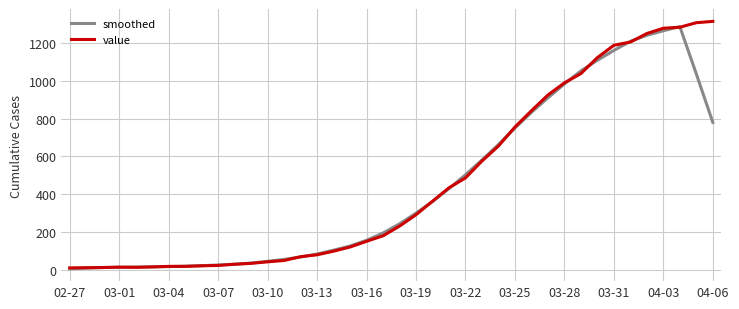

After their last crossing, which series has the higher values: smoothed or value?

value